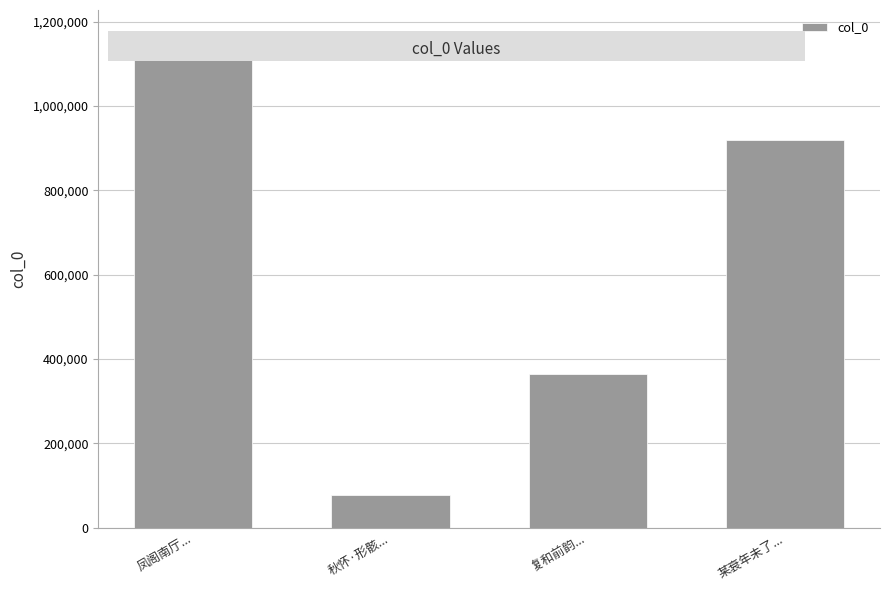

What is the label of the 4th bar from the left?

某衰年未了...